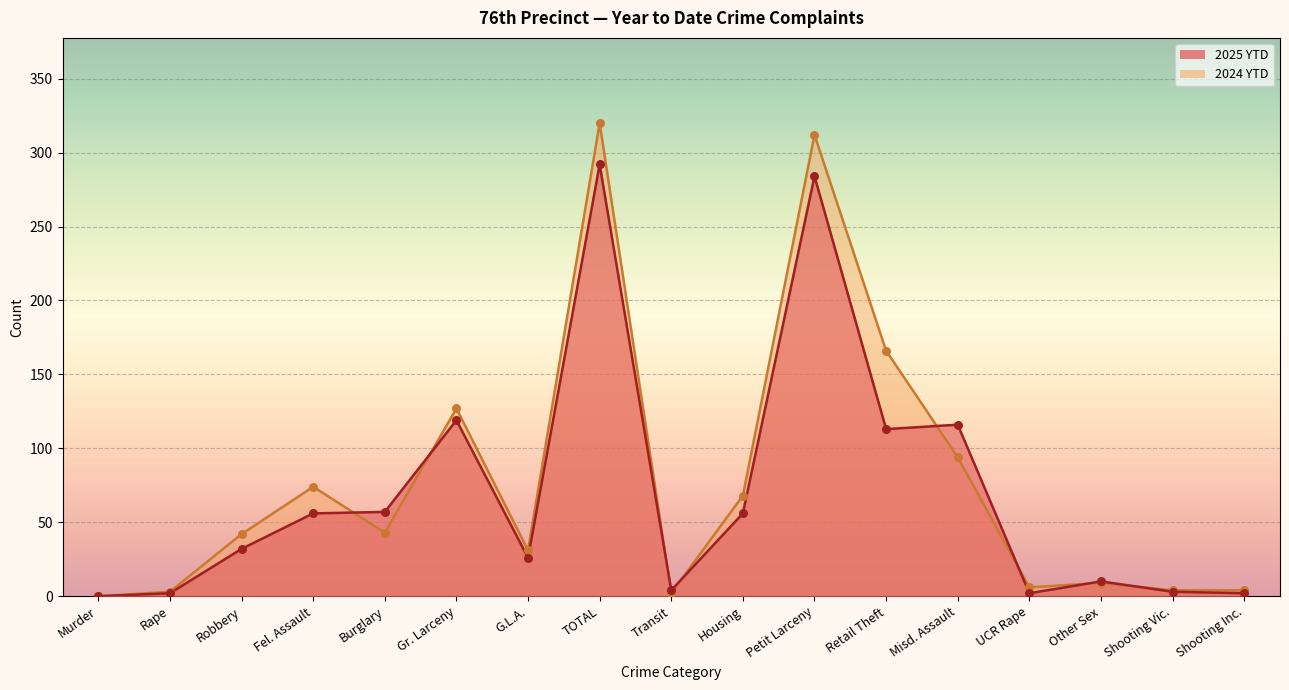

Is the value of 2025 YTD at Rape greater than the value of 2024 YTD at UCR Rape?

No